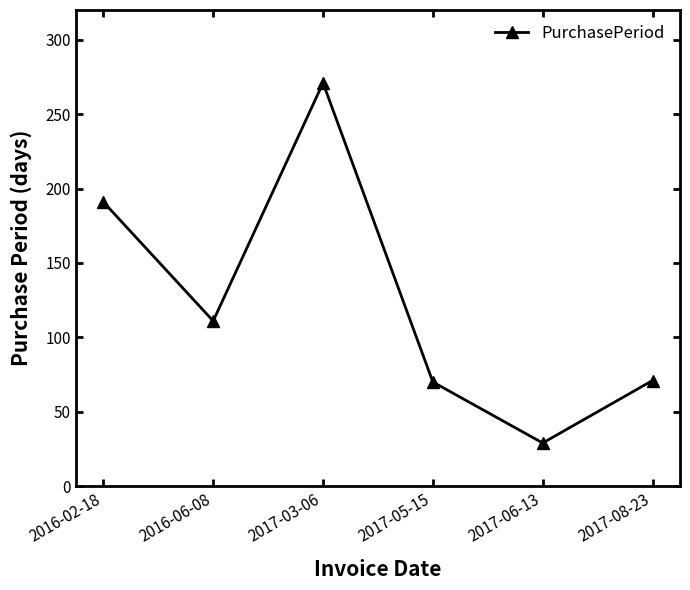

At which category does the data reach its first local peak?

2017-03-06